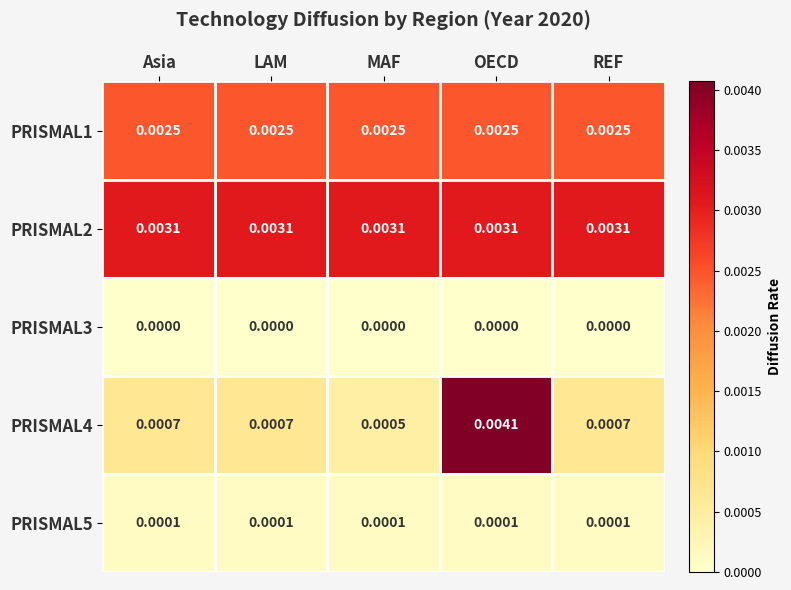

At which category is the sum across all series the highest?

OECD